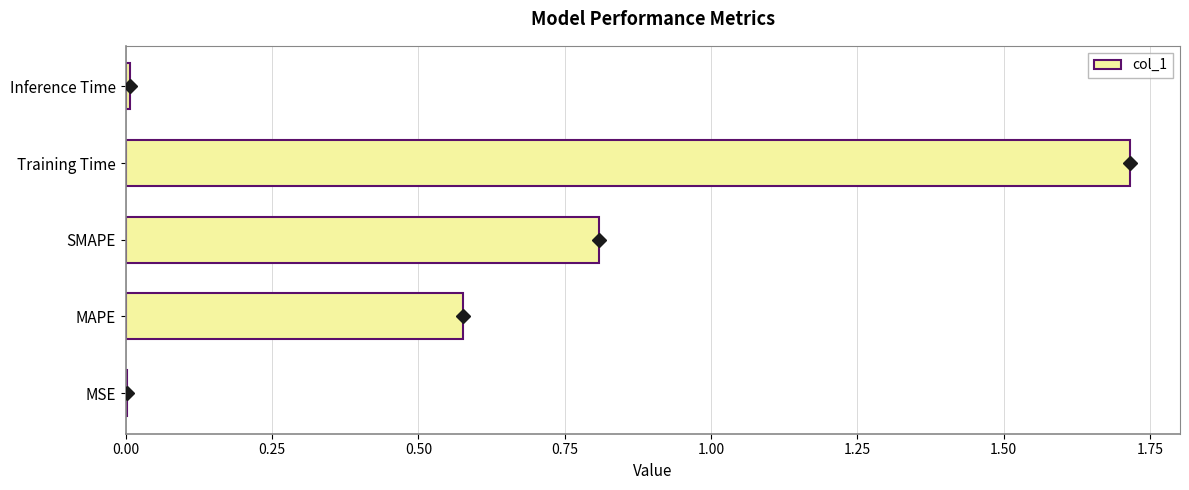

What is the sum of the values at MAPE and SMAPE?

1.4